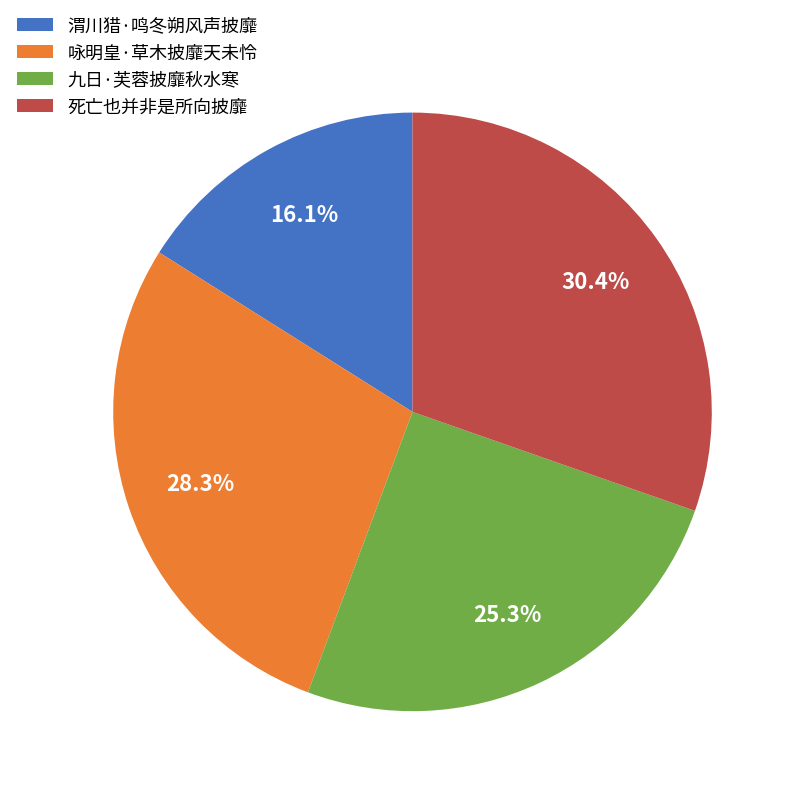

Is 九日·芙蓉披靡秋水寒 the majority of the pie?

No